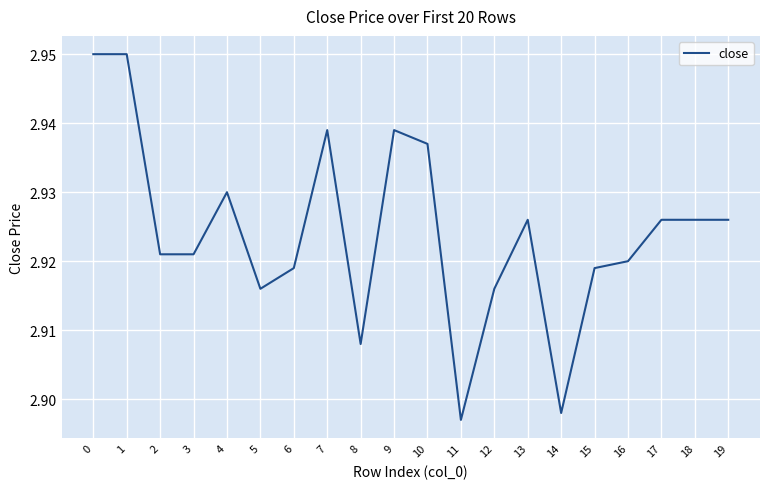

Is it true that the value at 15 is 1.6?

False